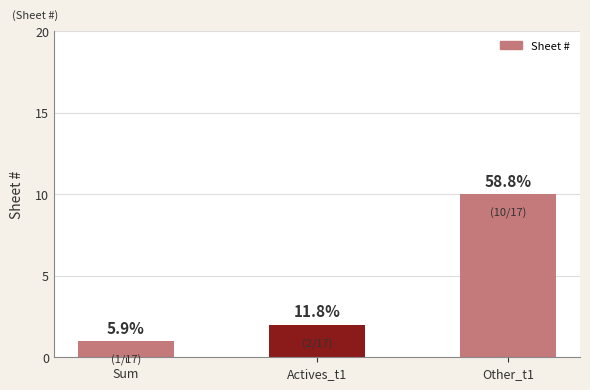

What is the label of the 1st bar from the right?

Other_t1